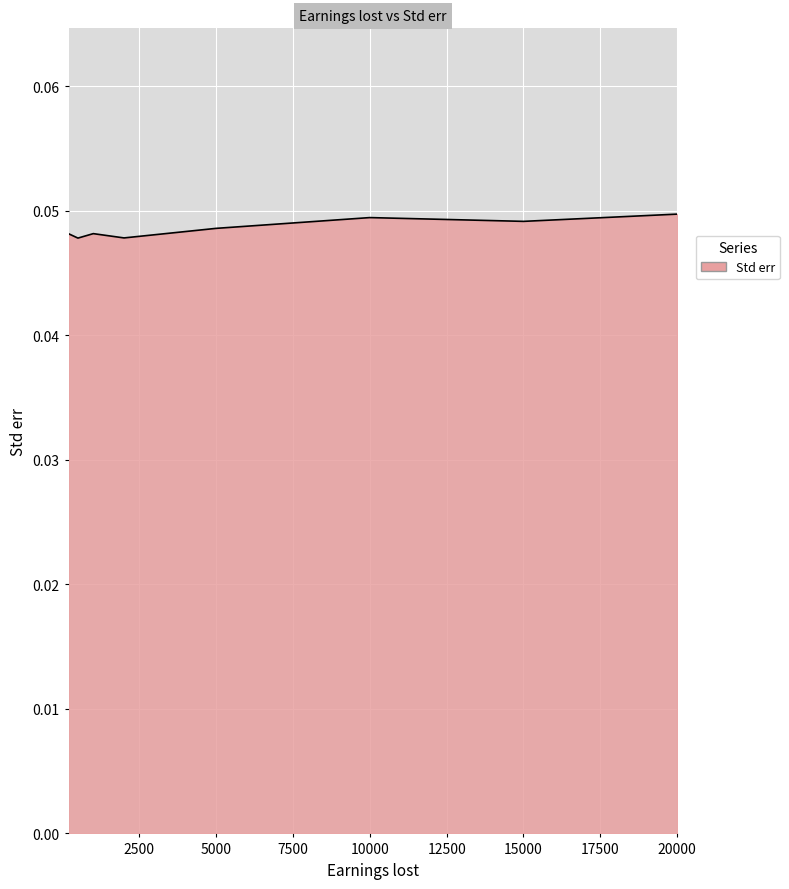

How many distinct data groups are displayed?

1